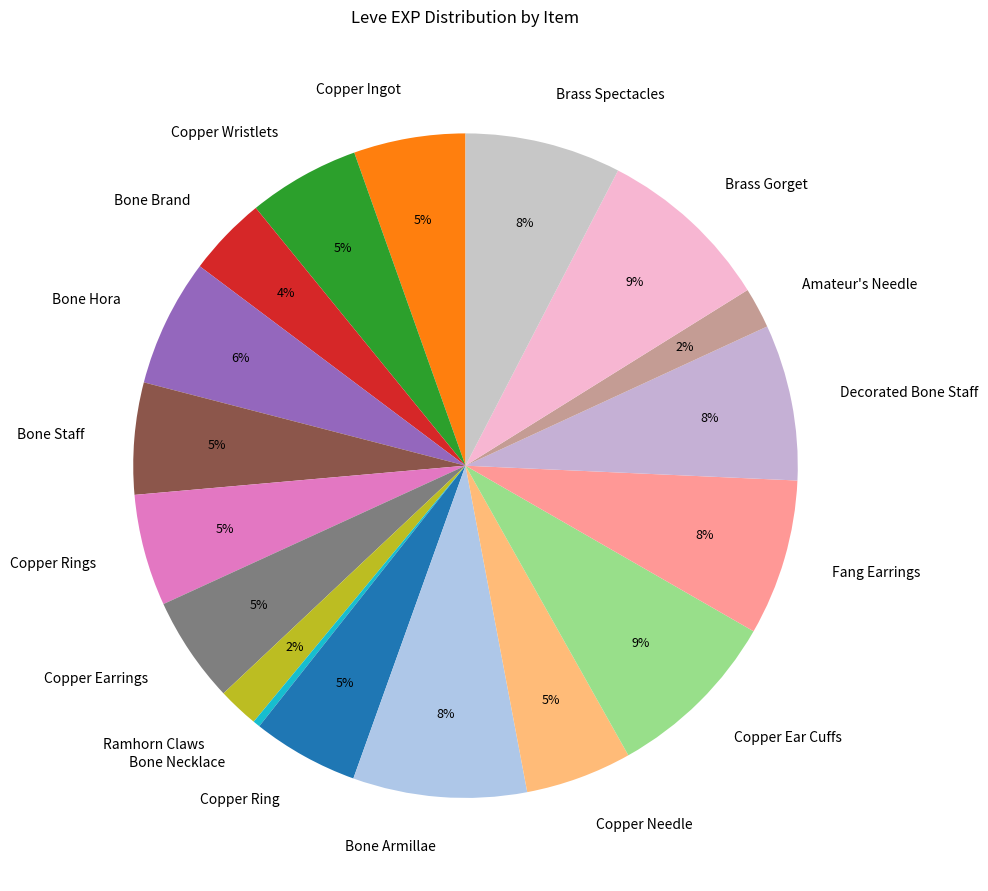

True or false: Bone Hora accounts for 11% of the total.

False